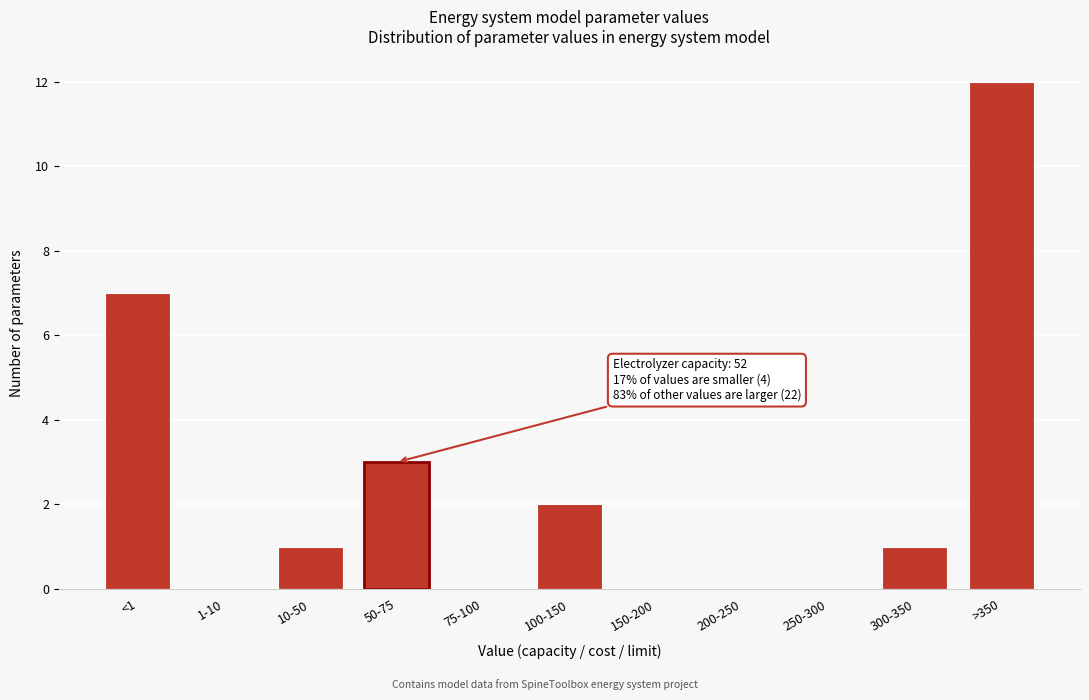

Reading left to right, list all the values displayed in this chart.

<1=7	1-10=0	10-50=1	50-75=3	75-100=0	100-150=2	150-200=0	200-250=0	250-300=0	300-350=1	>350=12